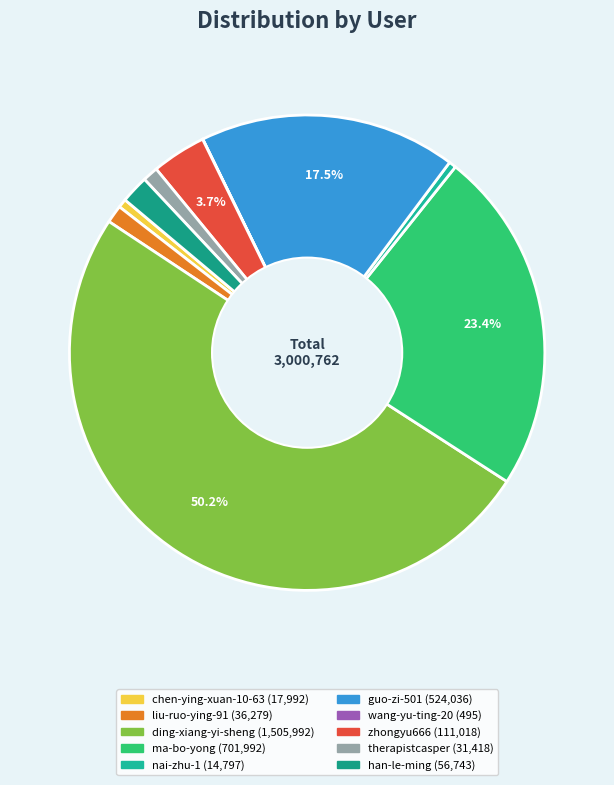

The wang-yu-ting-20 slice represents 0% of the pie. True or false?

True